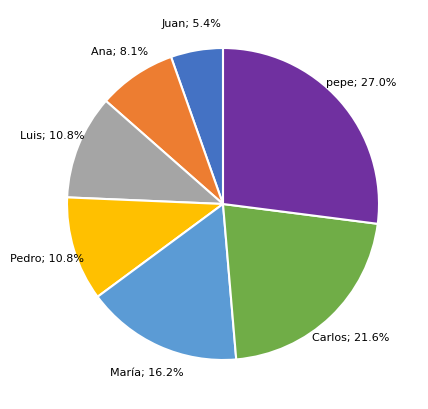

What percentage is the María slice, to the nearest percent?

16%